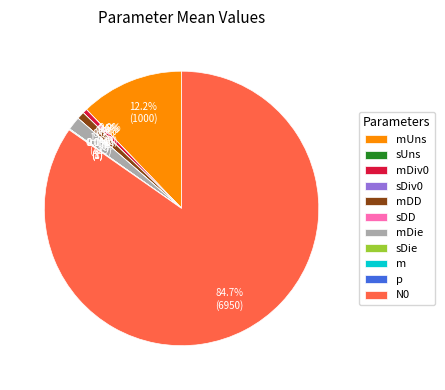

The mUns slice represents 12% of the pie. True or false?

True